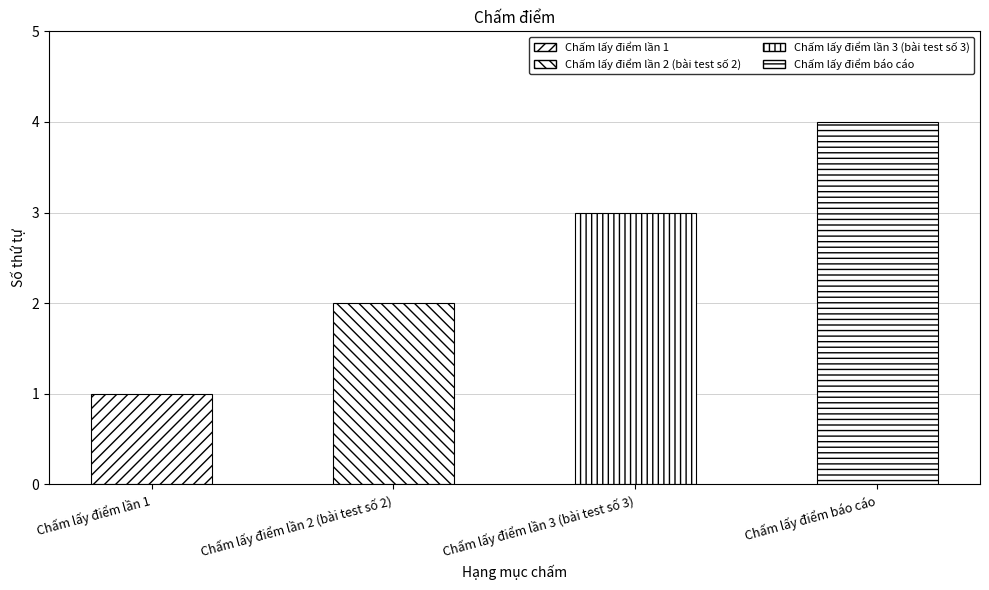

Is it true that the value at Chấm lấy điểm báo cáo is 4?

True